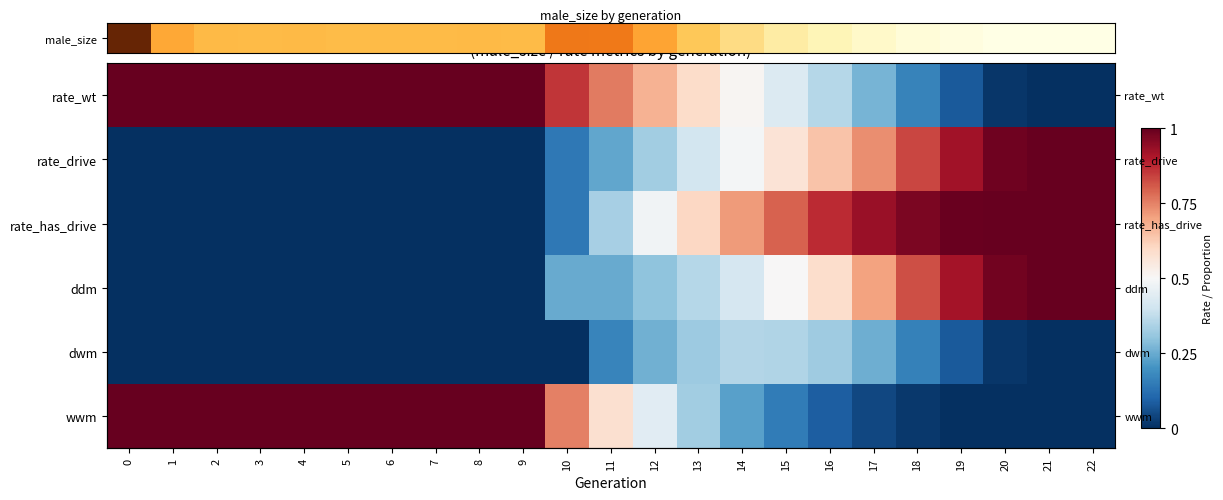

What is the total value across all series at 4?

50323.0